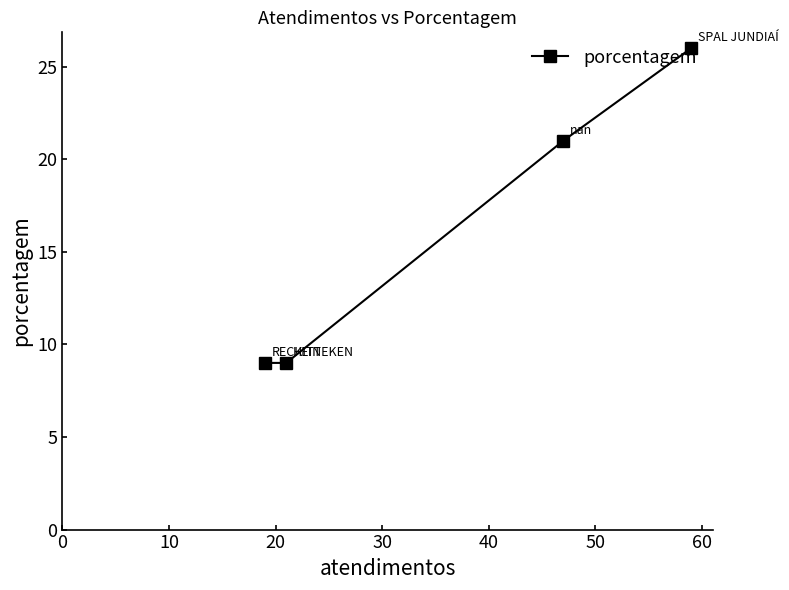

What is the value of the 2nd point from the left?

9